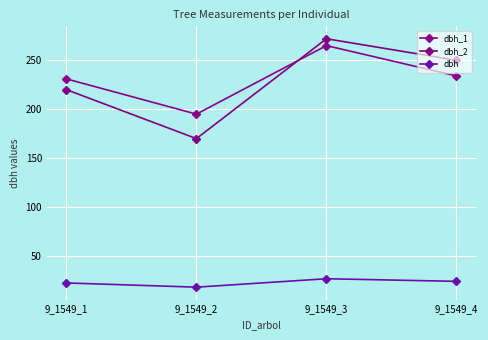

Reading right to left, extract all data points from this chart.

dbh_1: 9_1549_4=234.0	9_1549_3=265.0	9_1549_2=195.0	9_1549_1=231.0
dbh_2: 9_1549_4=250.0	9_1549_3=272.0	9_1549_2=170.0	9_1549_1=220.0
dbh: 9_1549_4=24.2	9_1549_3=26.9	9_1549_2=18.2	9_1549_1=22.6